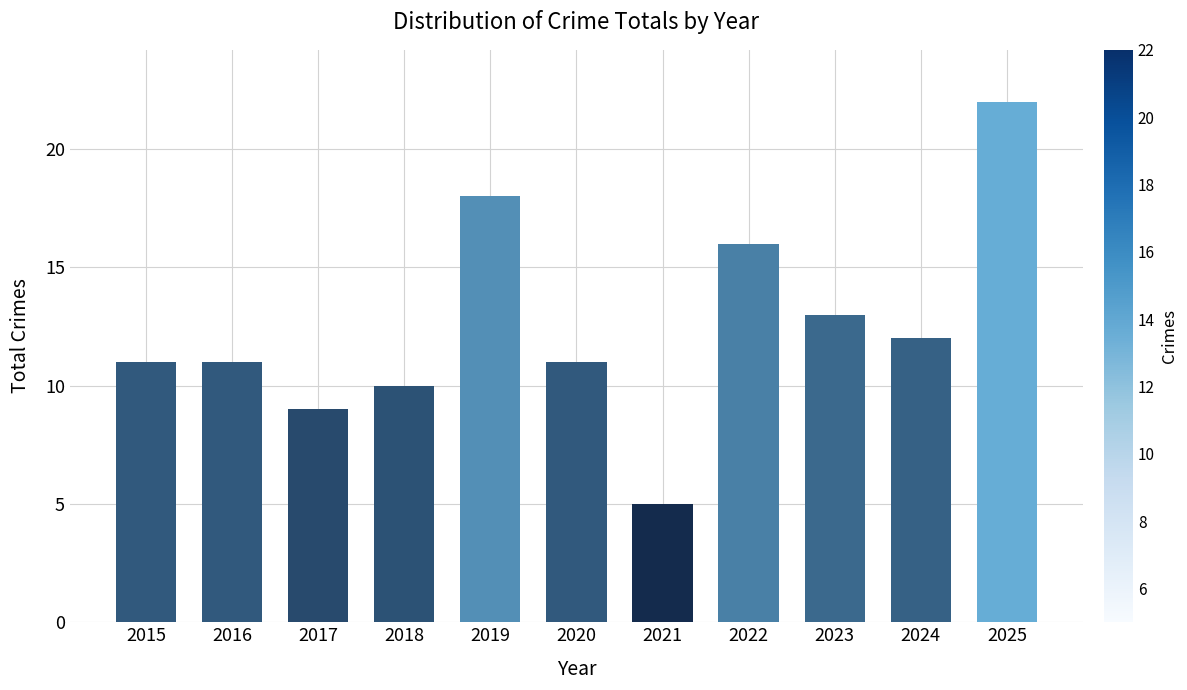

Approximately how many times larger is the value at 2020 compared to 2023?

0.8